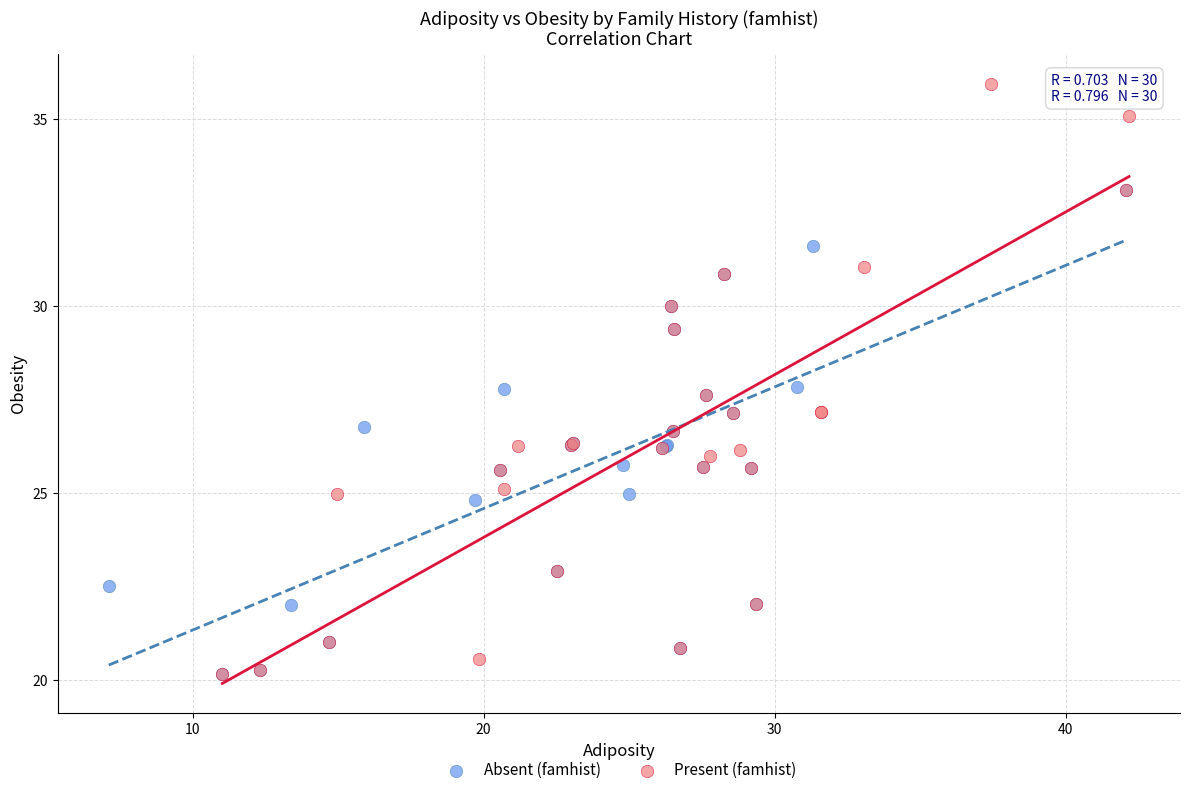

Which series reaches the maximum Y coordinate?

Present (famhist)